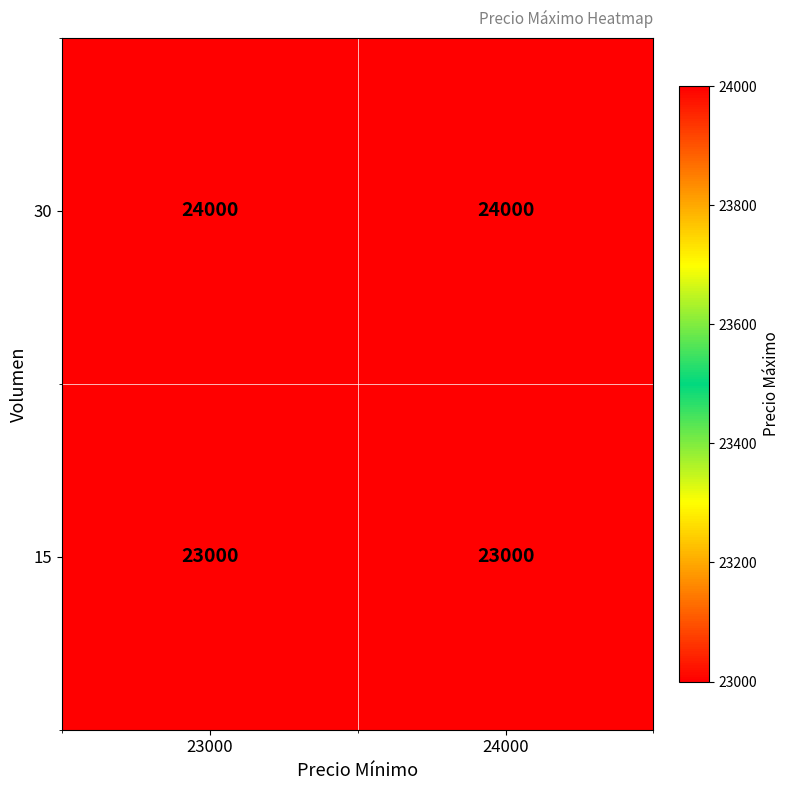

What is the spread (max minus min) of values at 24000?

1000